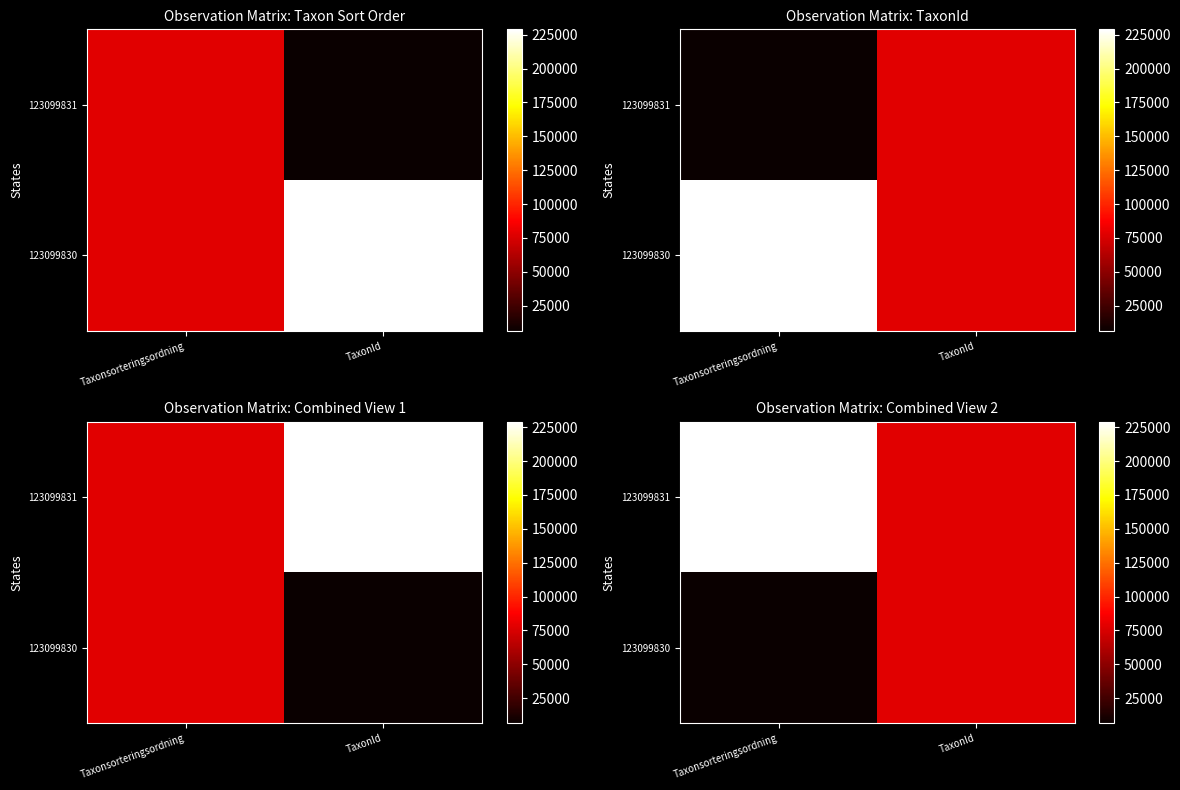

Rank the series by their average value, from lowest to highest.

123099830, 123099831